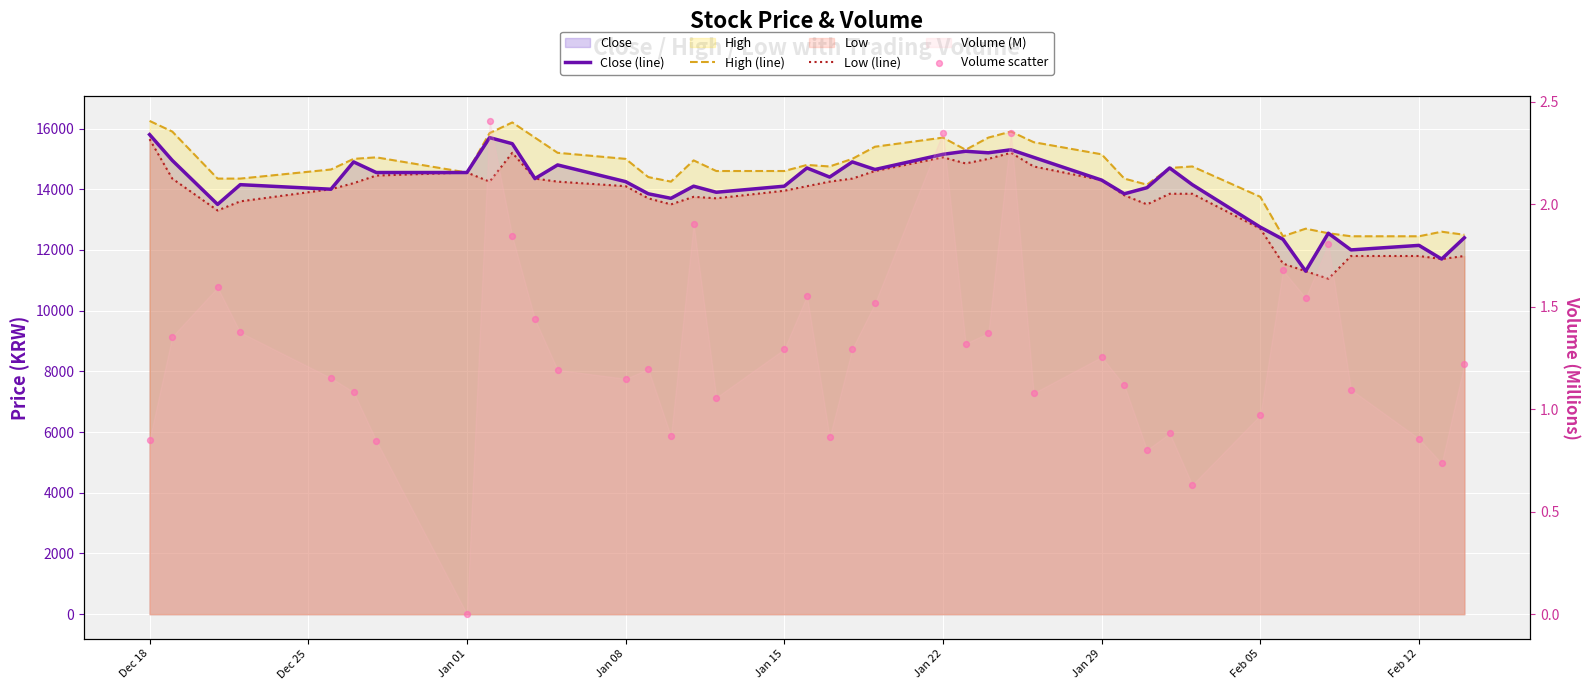

At which category is the sum across all series the highest?

Dec 18